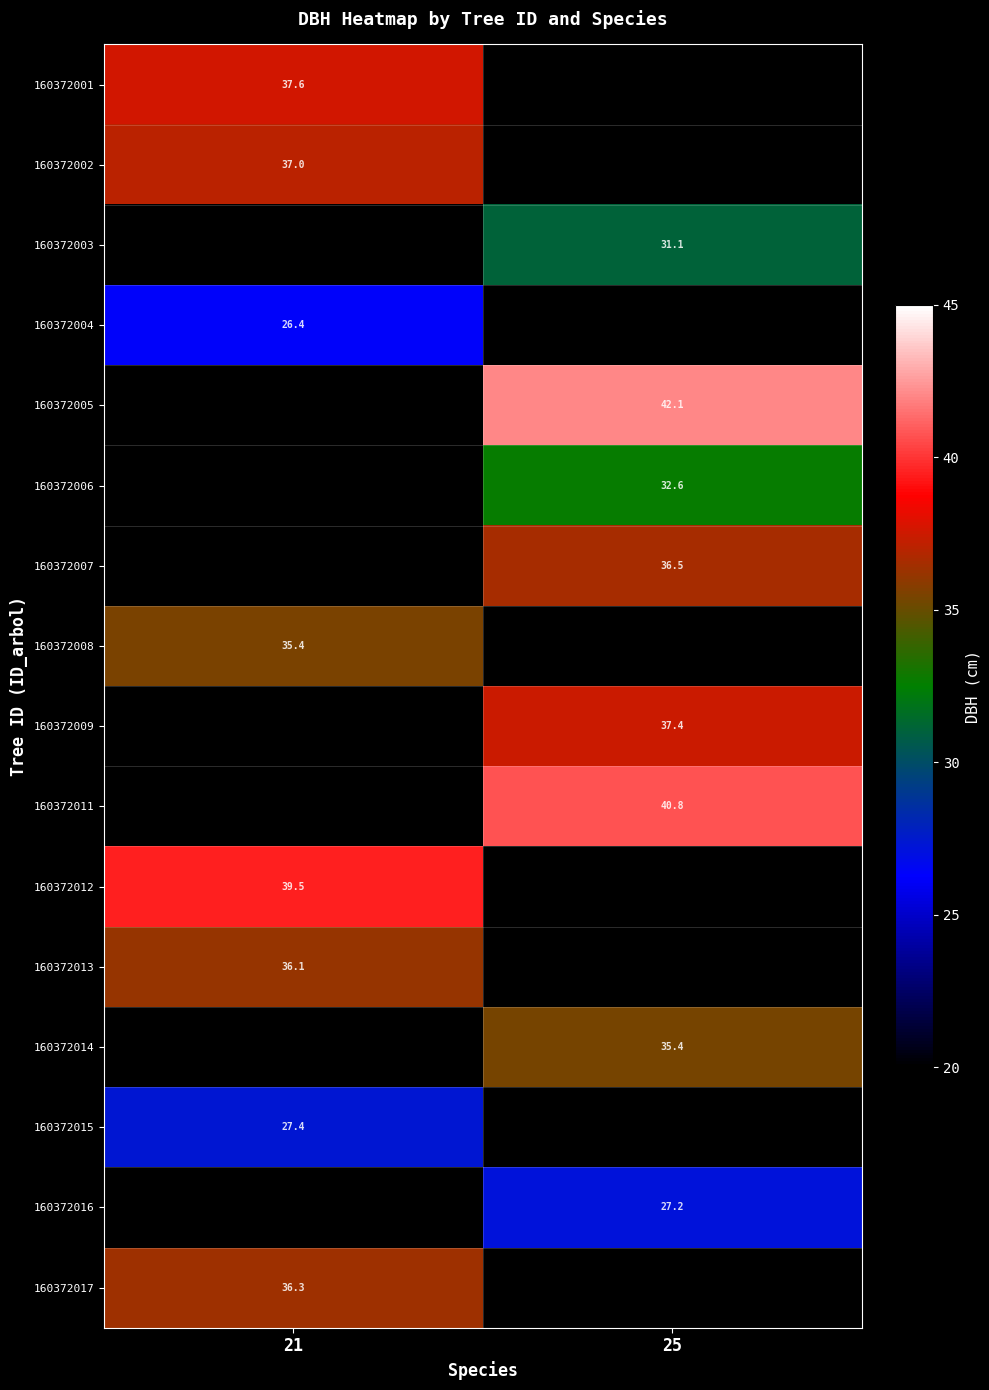

Is the value of 160372015 at 21 greater than the value of 160372007 at 25?

No